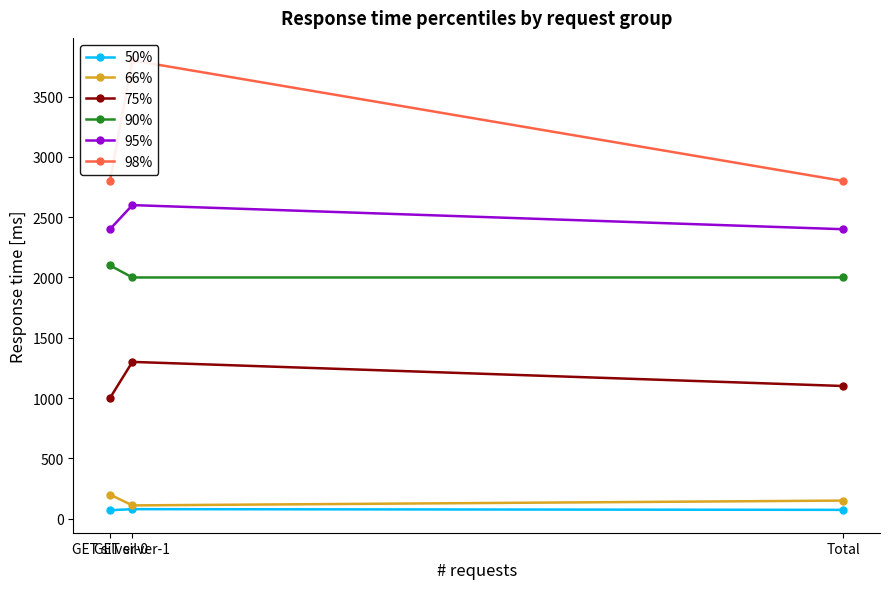

The value of 50% at Total is 23. True or false?

False